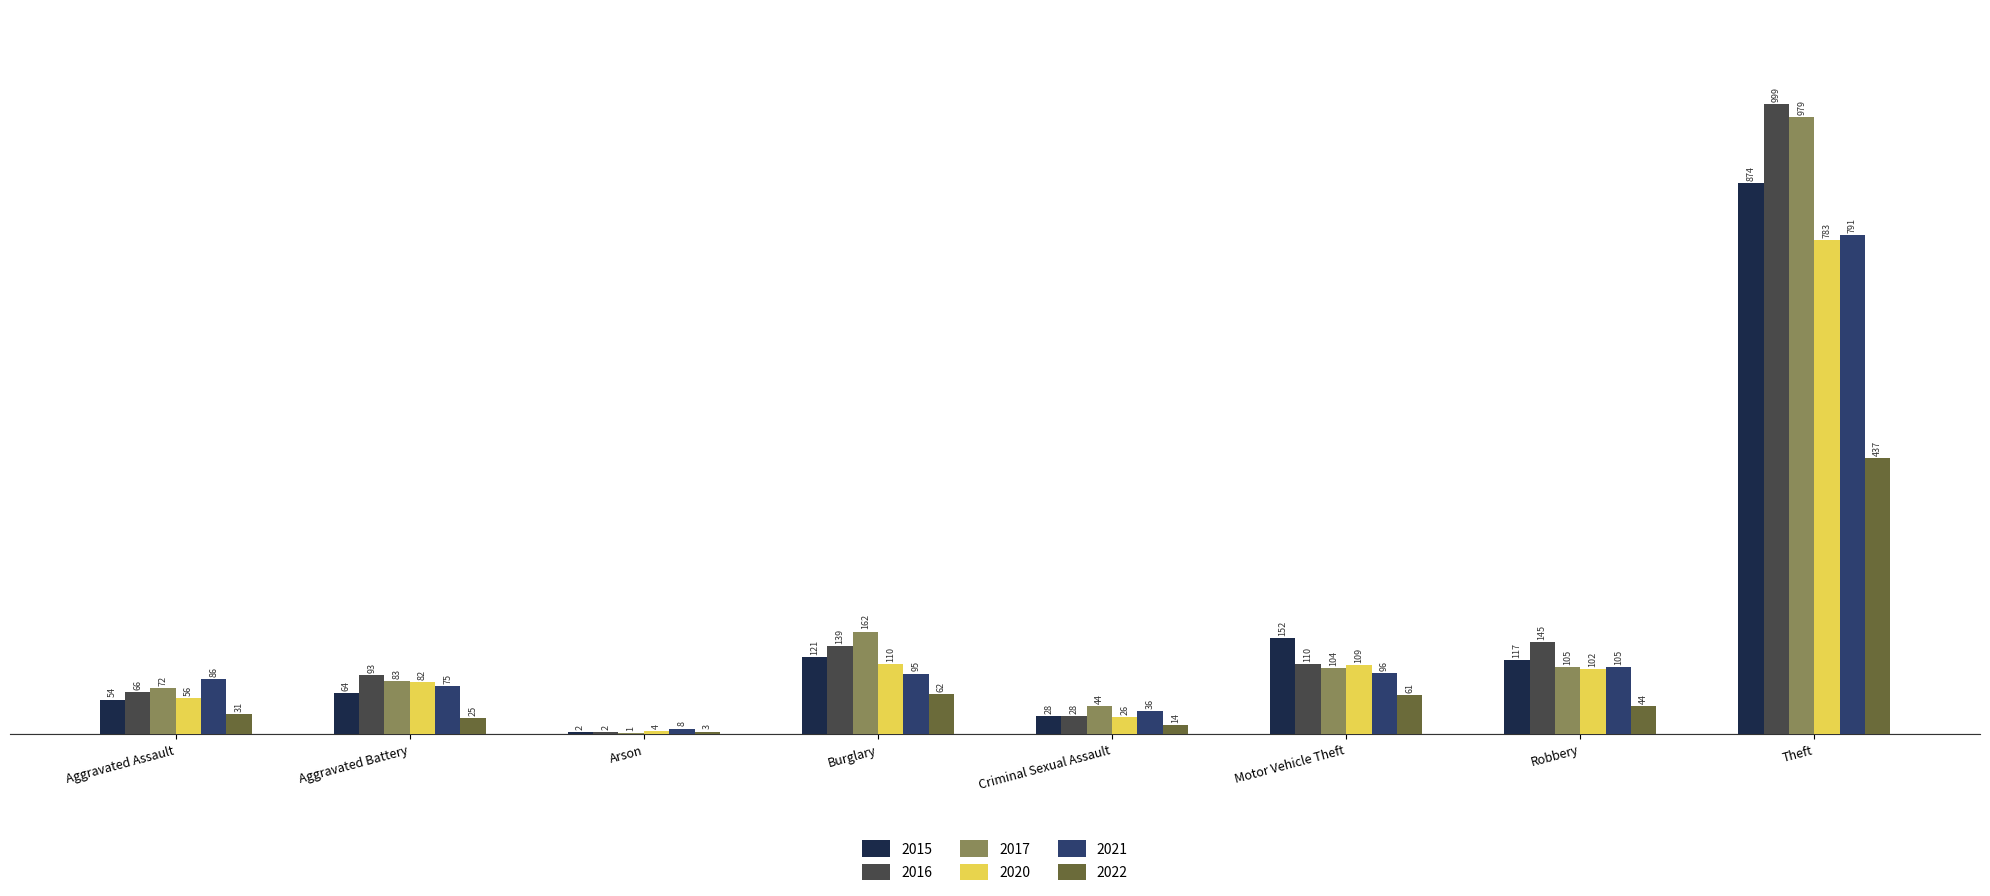

What are all the series names shown in the legend?

2015, 2016, 2017, 2020, 2021, 2022